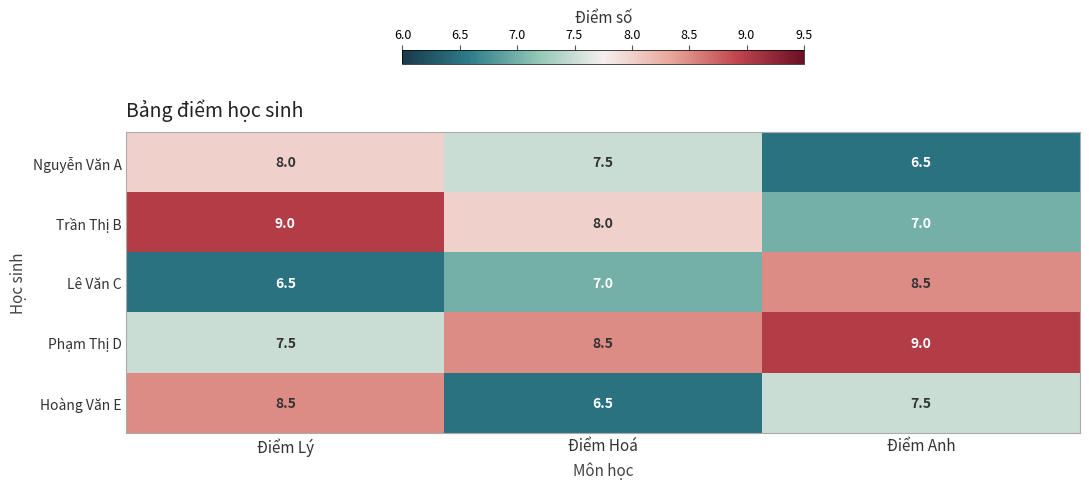

Rank the categories by Phạm Thị D value from highest to lowest.

Điểm Anh, Điểm Hoá, Điểm Lý